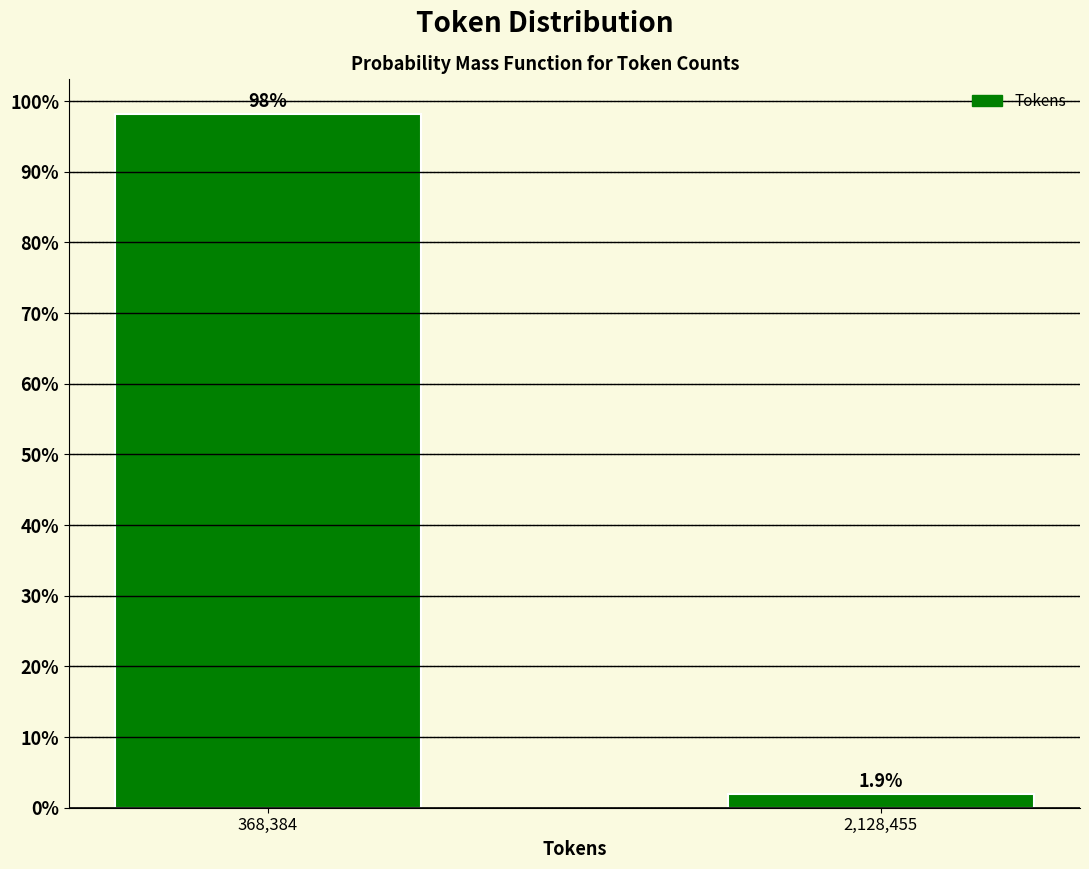

Reading right to left, extract all data points from this chart.

1.9	98.1